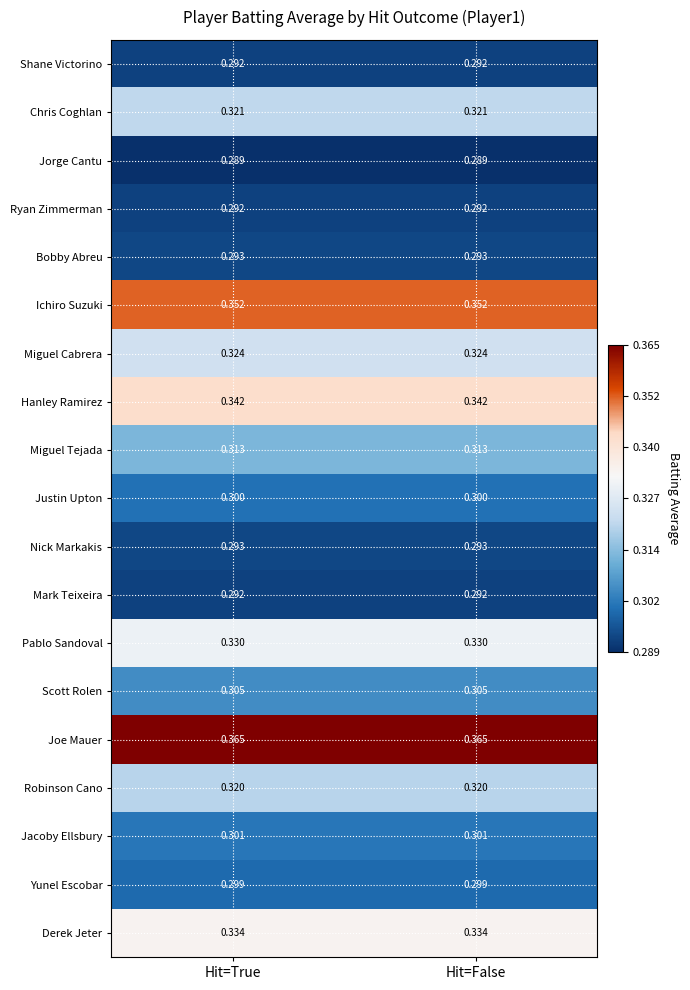

What is the difference between the highest and lowest values at Hit=True?

0.1